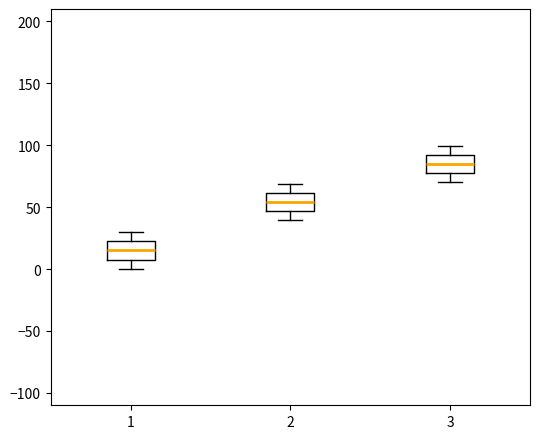

Reading left to right, read every box against the y-axis: the position of its median line, the range the box covers, and the ends of its whiskers. The values are not printed on the chart, so give them approximately, as read against the axis.

1: median 15, box 5 to 25, whiskers 0 to 30
2: median 55, box 45 to 60, whiskers 40 to 70
3: median 85, box 75 to 90, whiskers 70 to 100